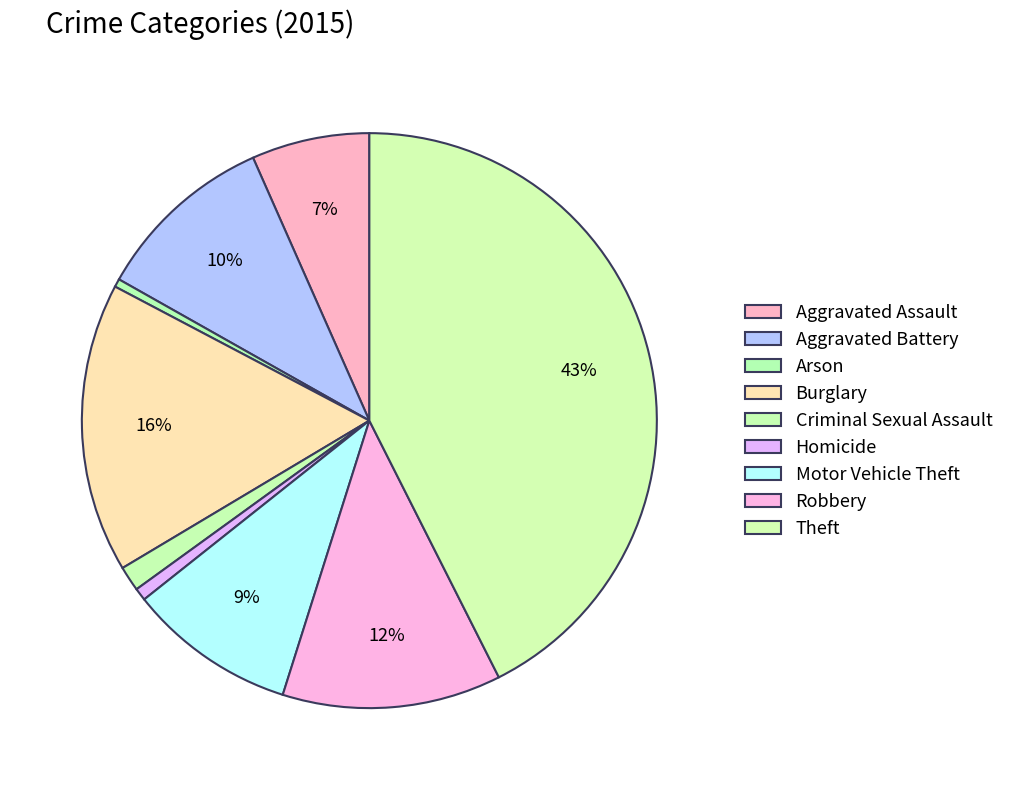

Approximately how many times larger is the value at Aggravated Assault compared to Theft?

0.2